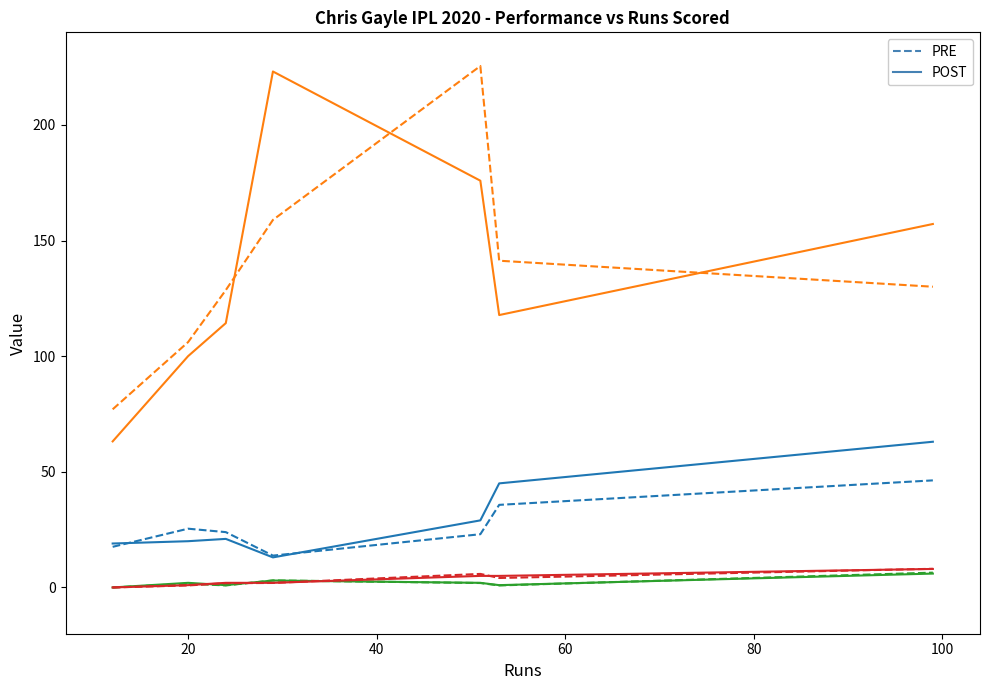

What is the greatest value displayed?

225.4